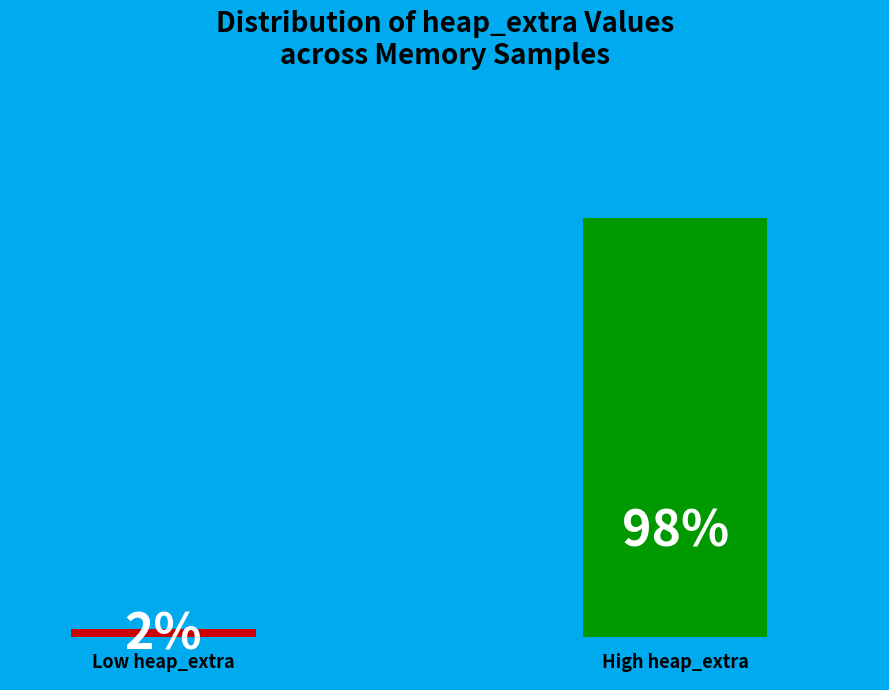

Does 32 account for over 50% of the chart?

No